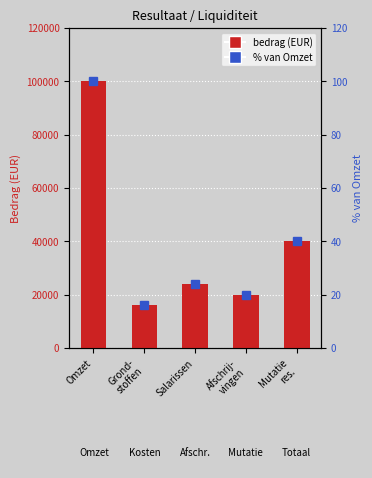

At which category does the chart reach its minimum across all series?

Grond-
stoffen